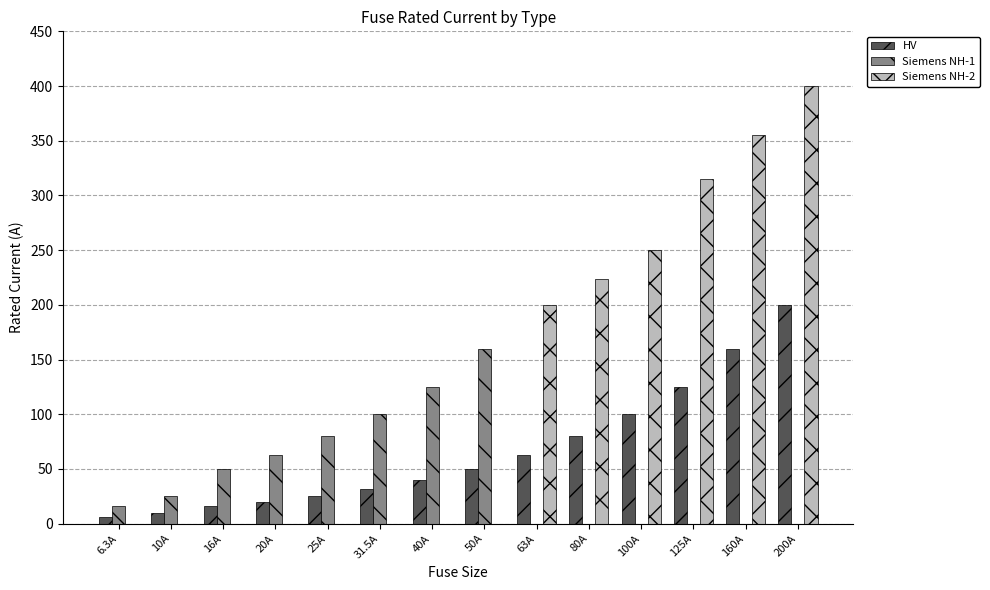

What value does the HV series have at 125A?

125.0